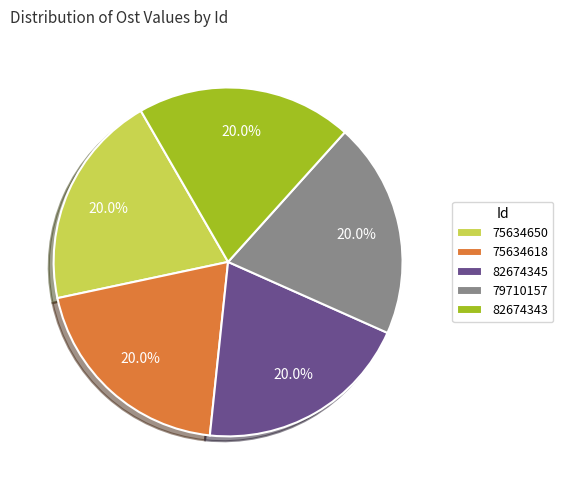

Count the number of slices in the pie.

5